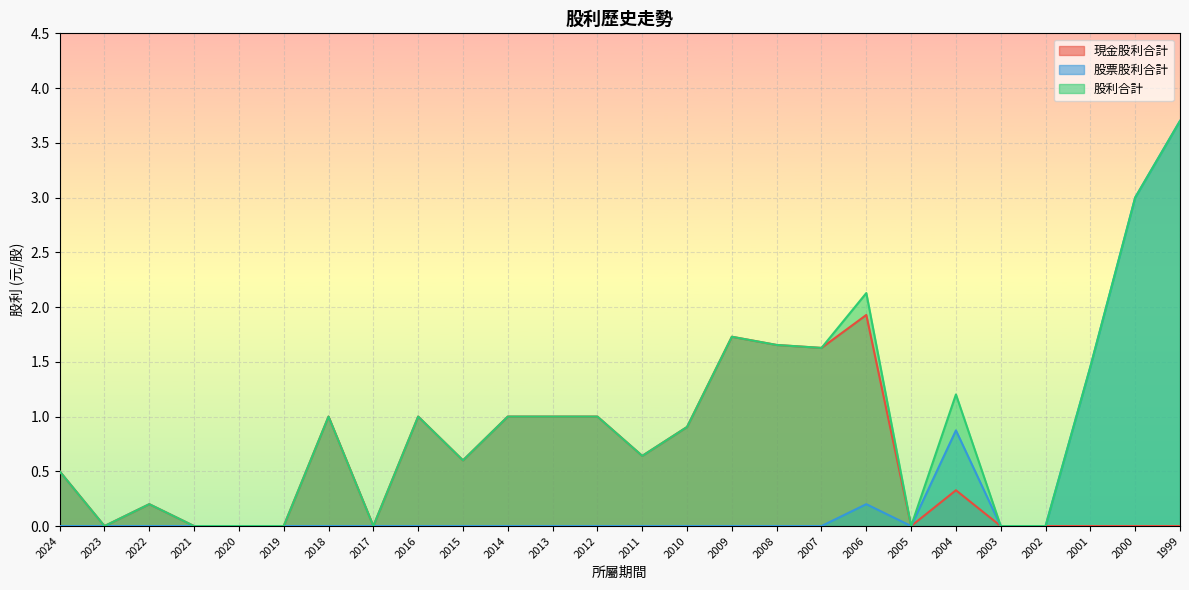

True or false: 股票股利合計 and 現金股利合計 intersect in this chart.

False